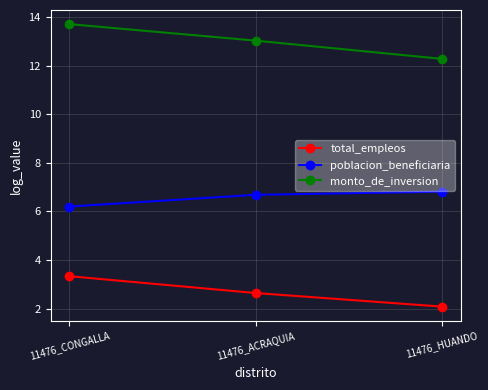

Which series has the largest total across all categories?

monto_de_inversion